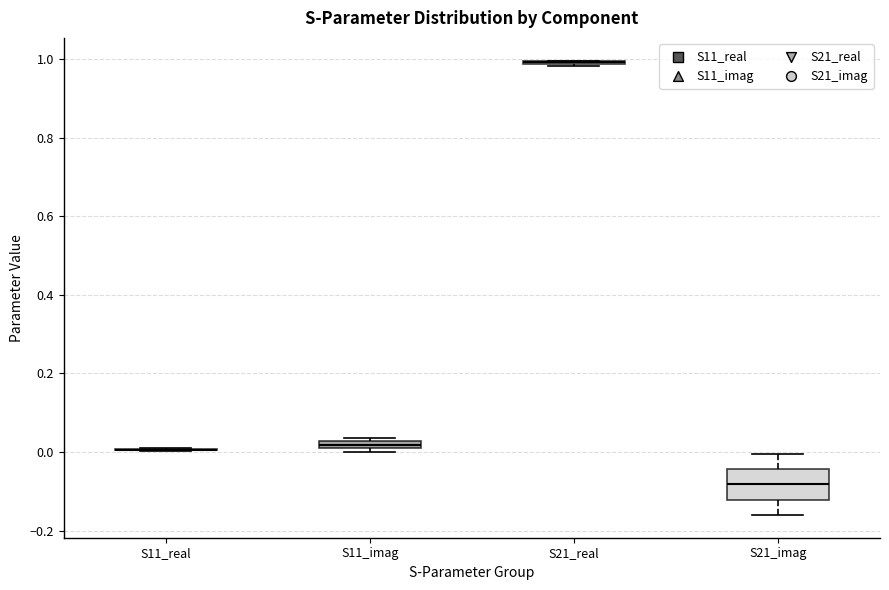

Comparing the boxes themselves (not the whiskers), which one is the tallest?

S21_imag